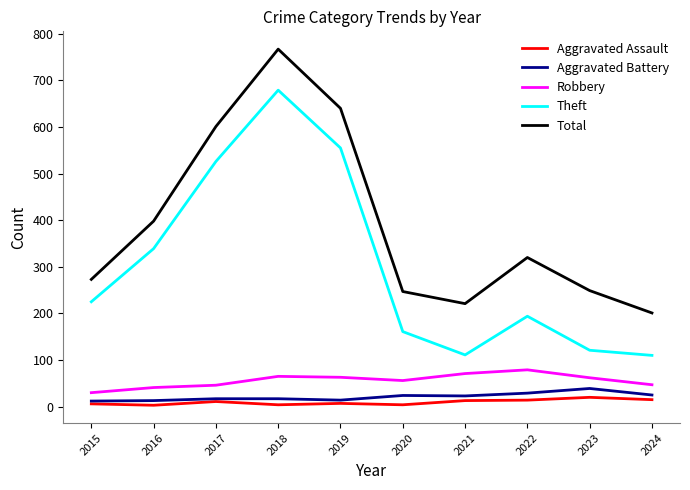

At which label is Total closest to 484?

2016